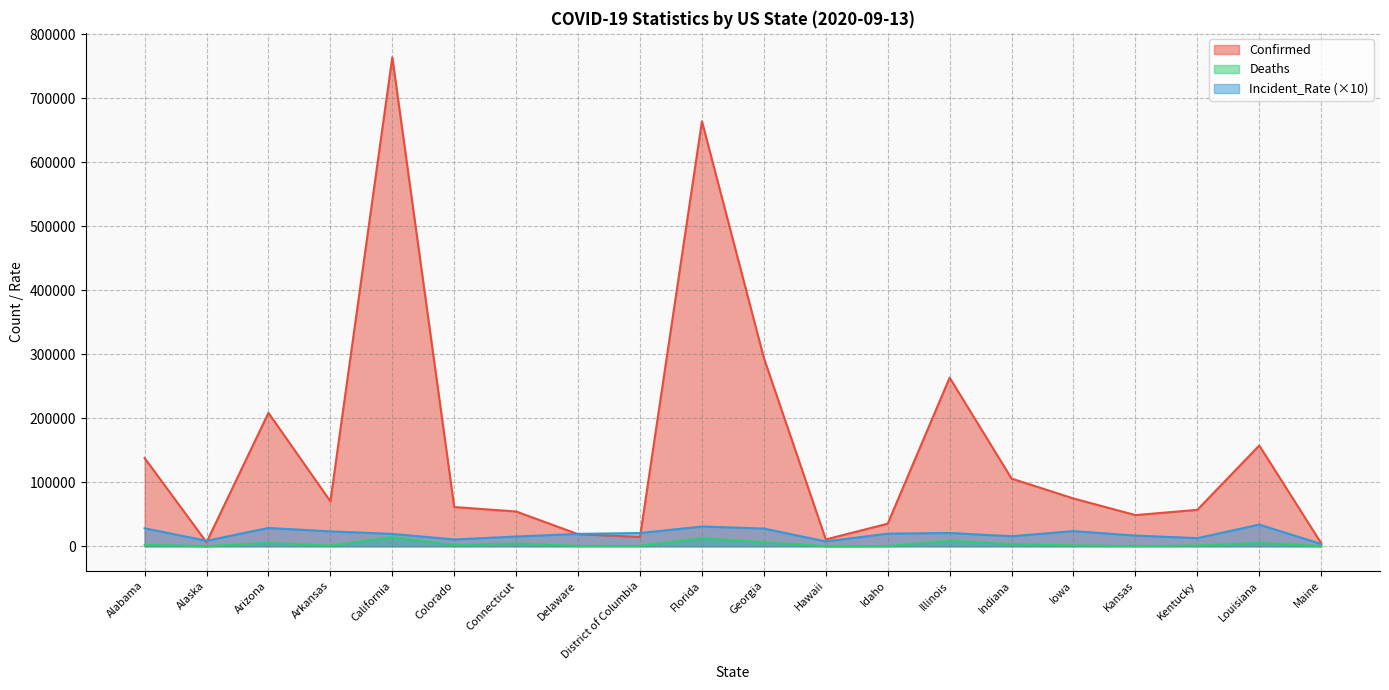

True or false: Incident_Rate and Deaths cross at least once.

False